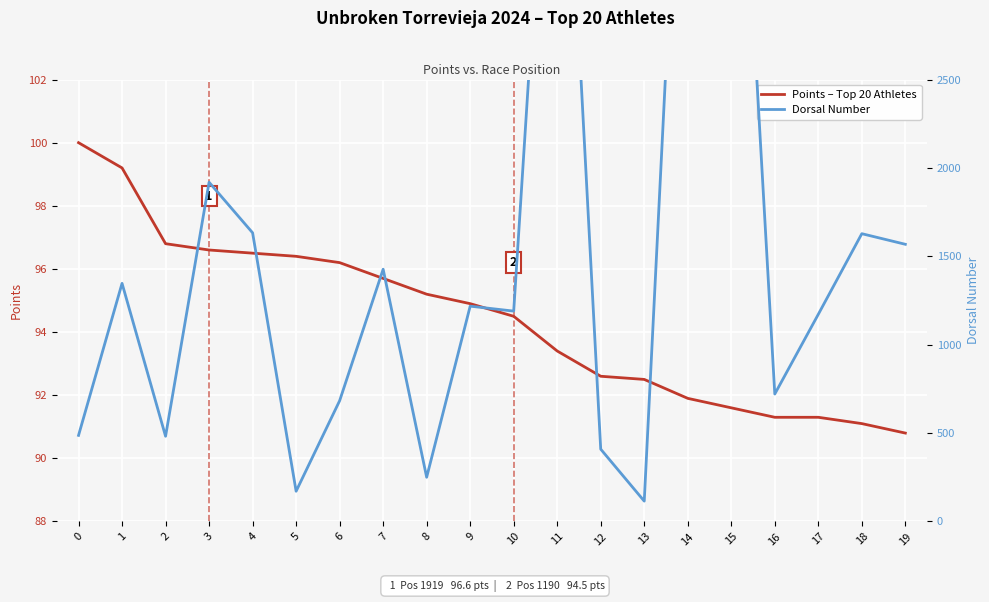

Rank the series by their maximum value, from highest to lowest.

Dorsal Number, Points – Top 20 Athletes